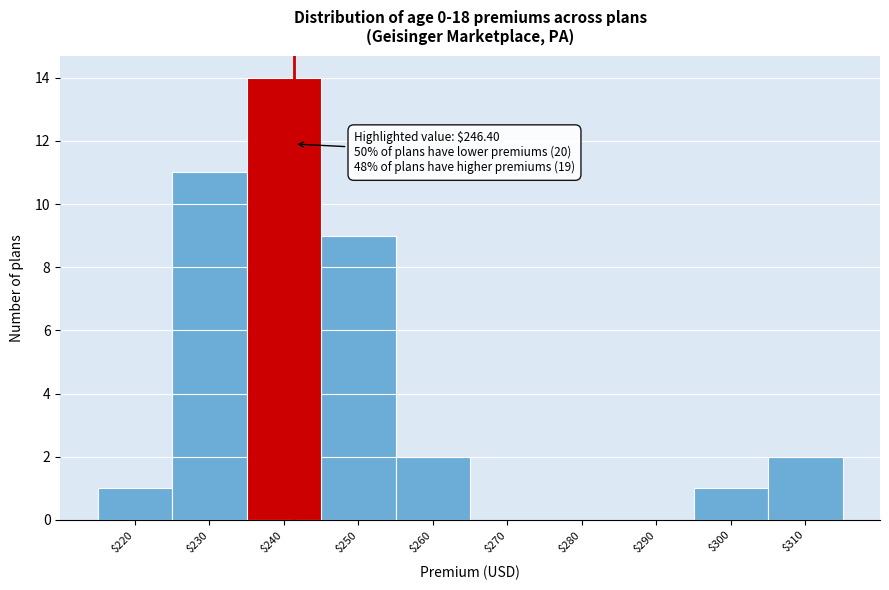

Where is the data nearest to the value 7?

$250